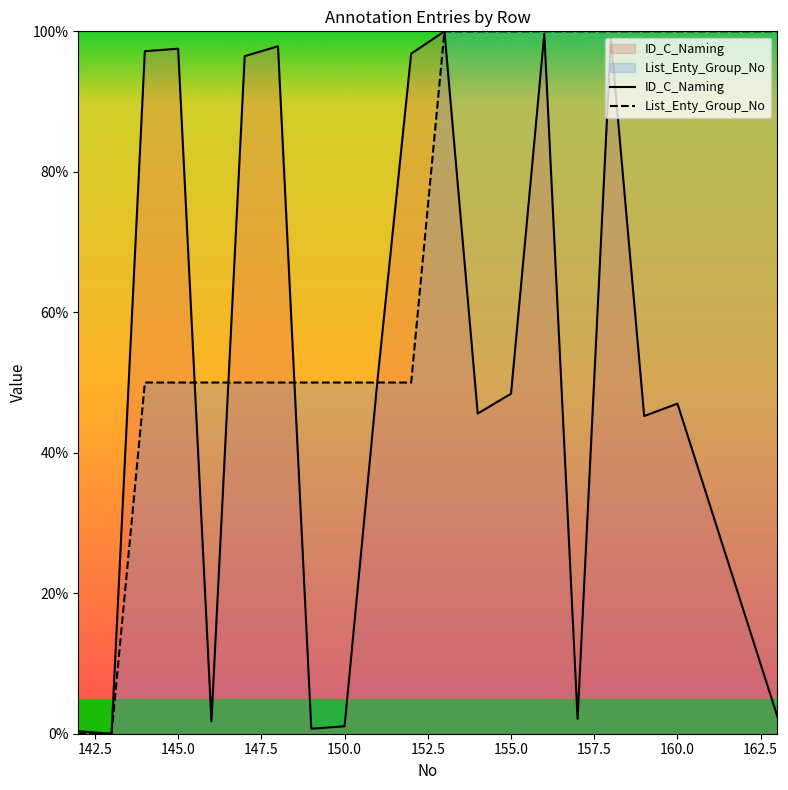

At which label does ID_C_Naming reach its peak?

153